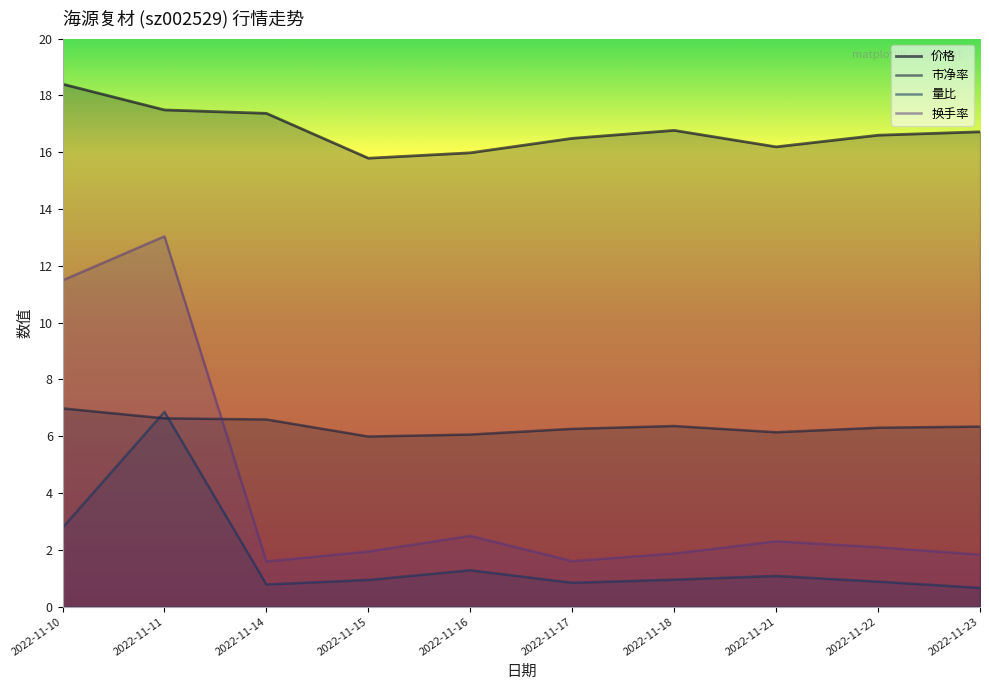

Which series has the largest total across all categories?

价格